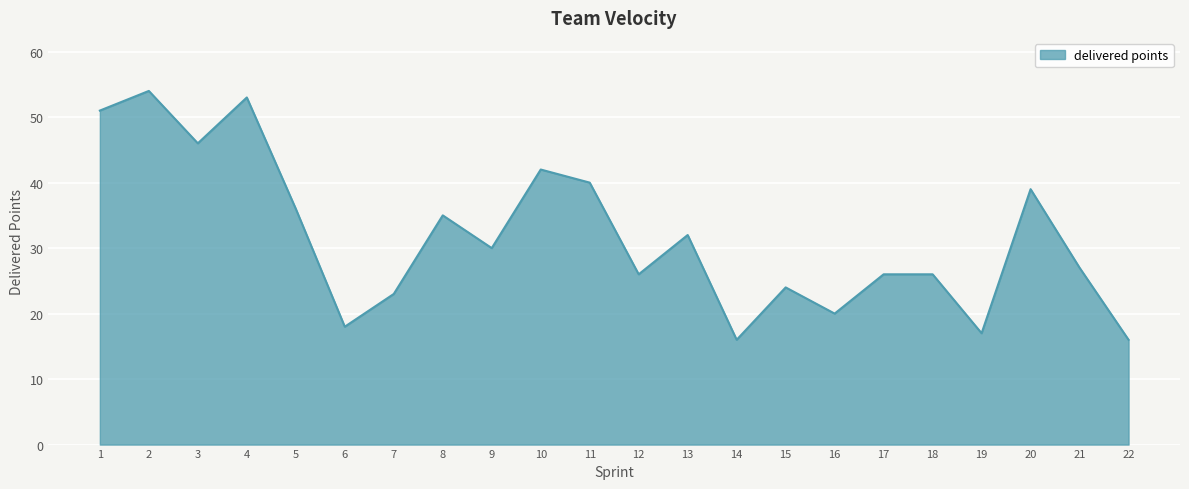

What is the change in value from 2 to 9?

-24